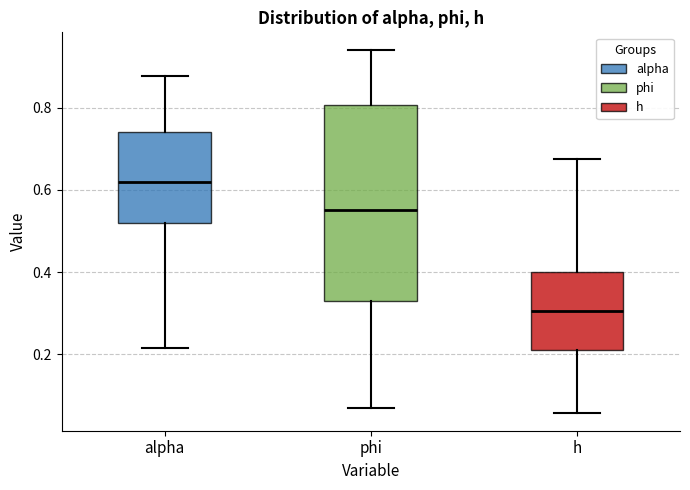

Reading left to right, transcribe this box plot: for each box, give where its median line is, the range the box spans, and where its two whiskers end, as read against the y-axis. The values are not printed on the chart, so give them approximately, as read against the axis.

alpha: median 0.62, box 0.52 to 0.74, whiskers 0.22 to 0.88
phi: median 0.56, box 0.34 to 0.80, whiskers 0.06 to 0.94
h: median 0.30, box 0.22 to 0.40, whiskers 0.06 to 0.68